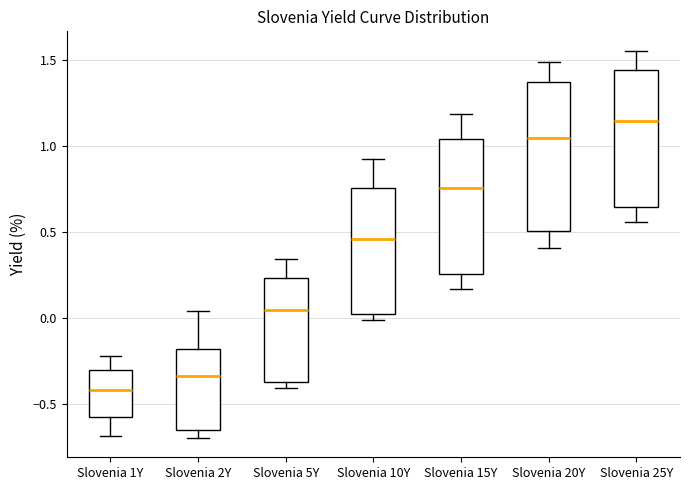

Which box's median line is the highest?

Slovenia 25Y